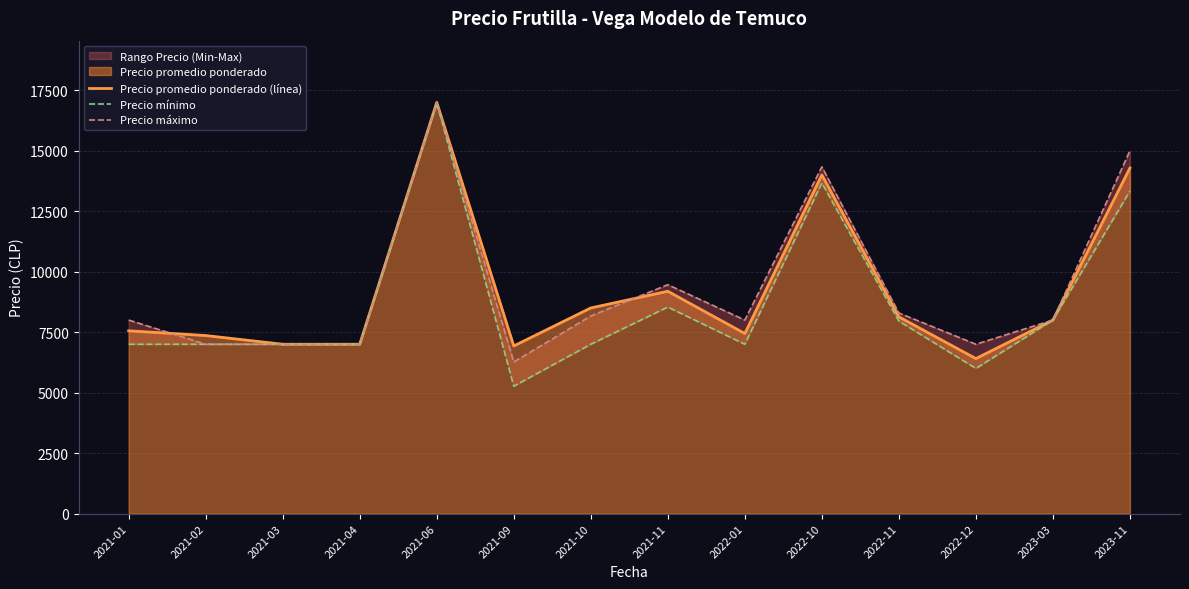

True or false: Precio mínimo has a value of 7000 at 2022-01.

True